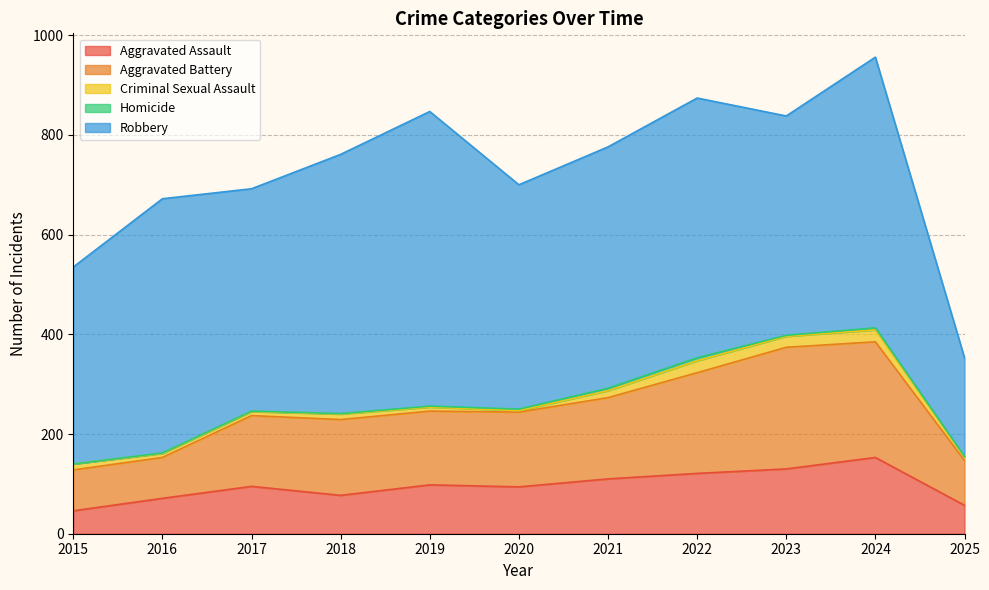

True or false: Aggravated Battery has a value of 152 at 2018.

True